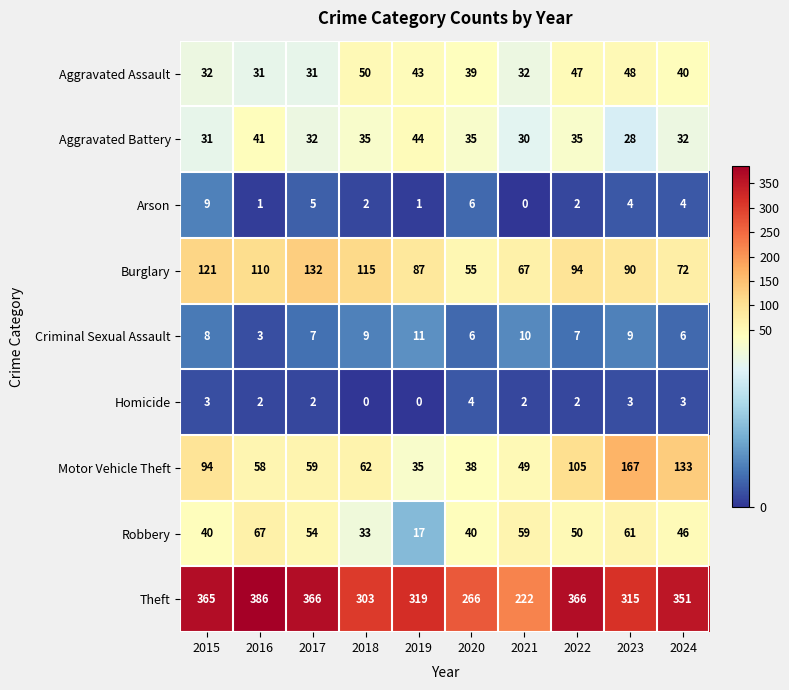

What value does the Theft series have at 2020?

266